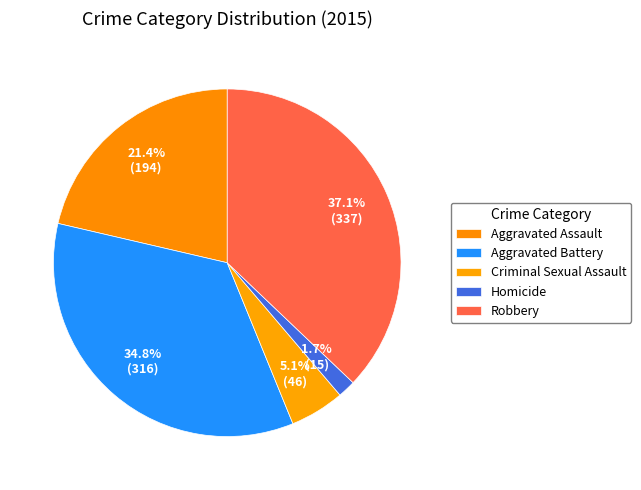

Is Robbery the majority of the pie?

No